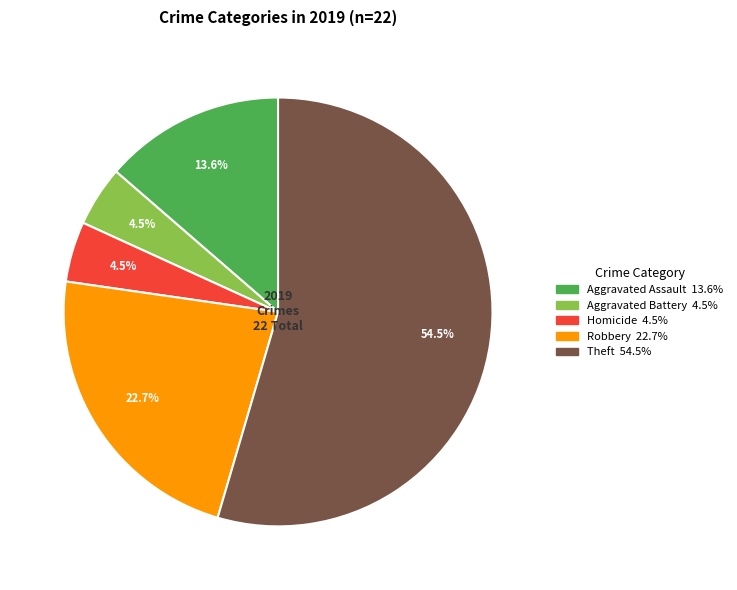

Does any single category account for the majority?

Yes